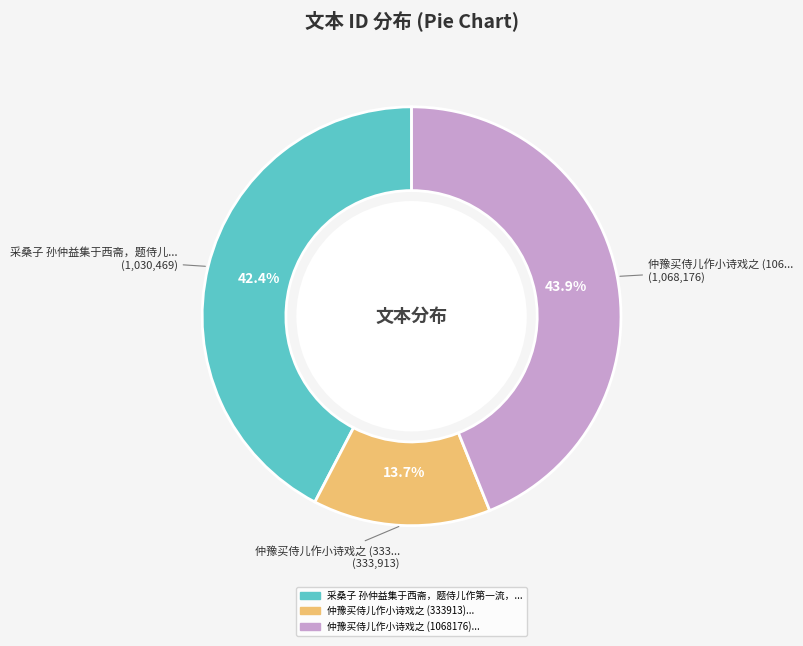

Is there a majority slice in this chart?

No